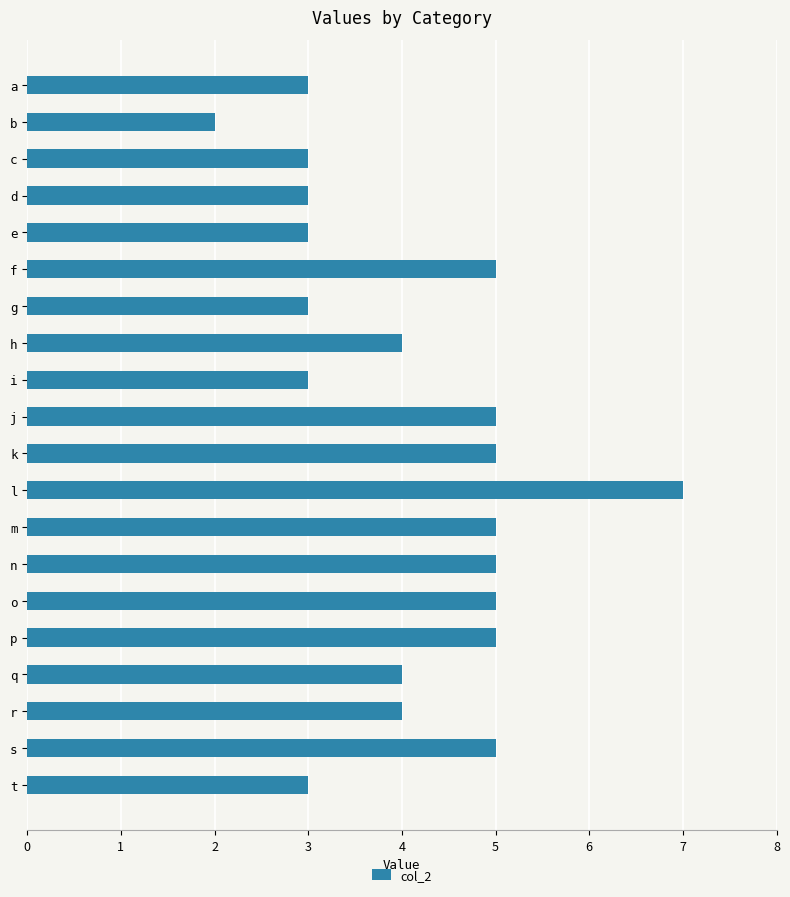

Reading top to bottom, list all the values displayed in this chart.

a=3	b=2	c=3	d=3	e=3	f=5	g=3	h=4	i=3	j=5	k=5	l=7	m=5	n=5	o=5	p=5	q=4	r=4	s=5	t=3